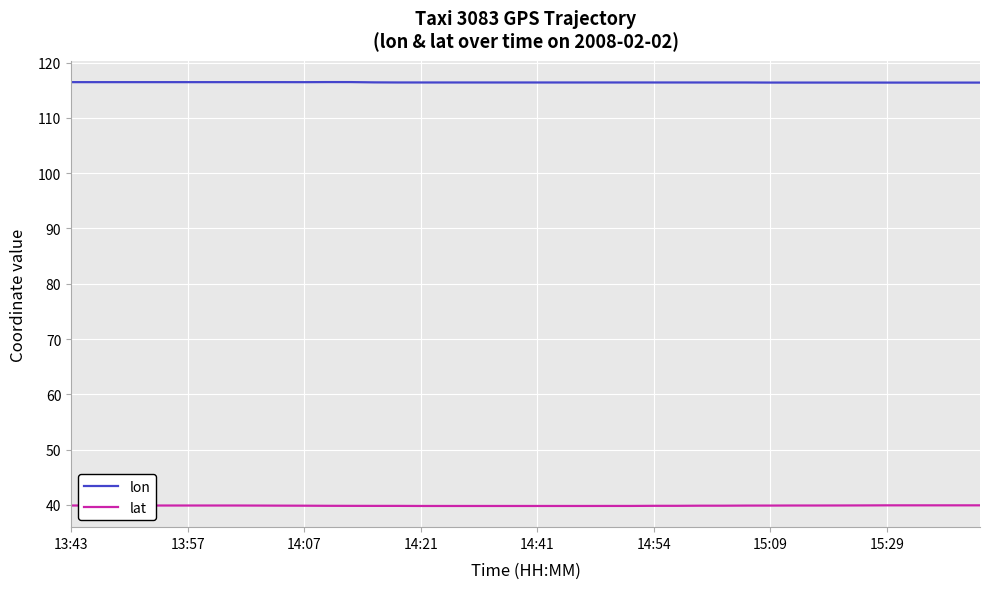

Count the number of categories in the chart.

40